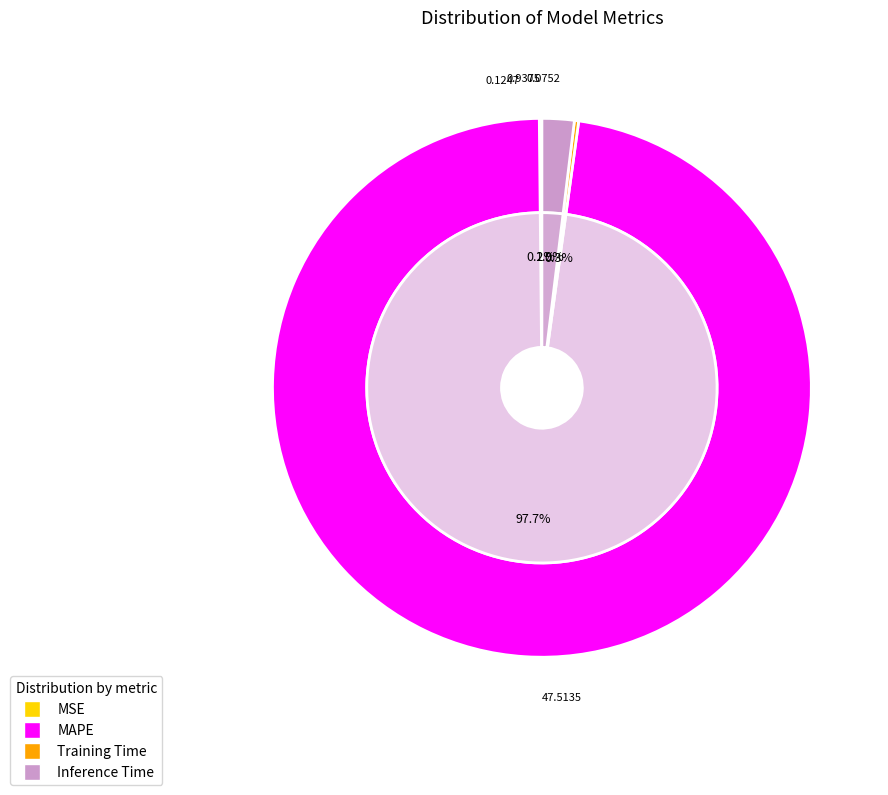

To the nearest percent, what is the difference between the MSE and MAPE slice percentages?

98%